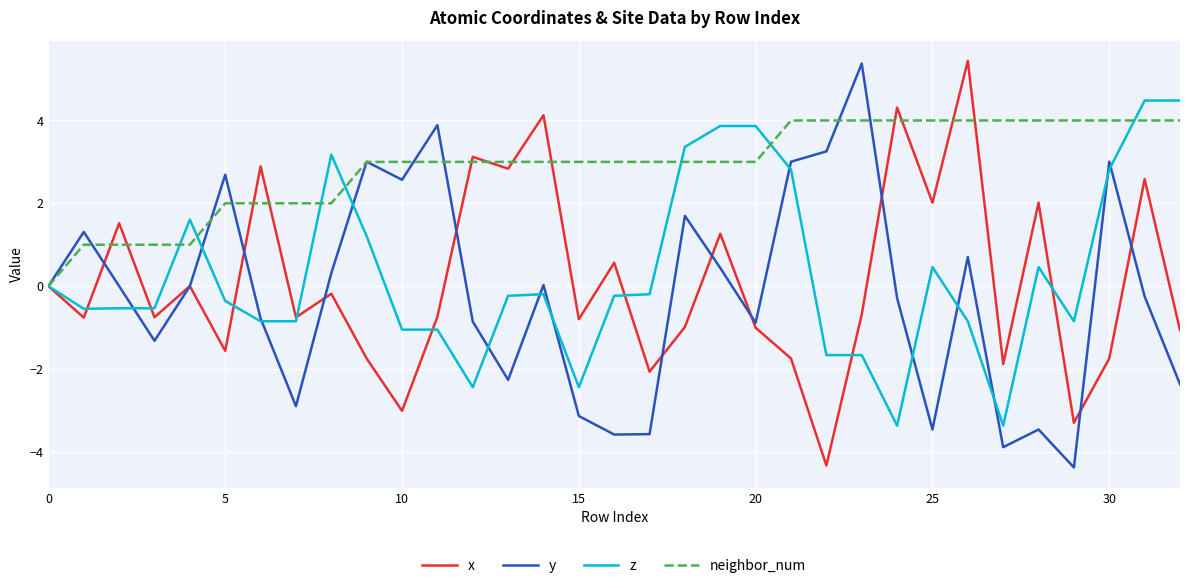

How many lines are shown in the chart?

4